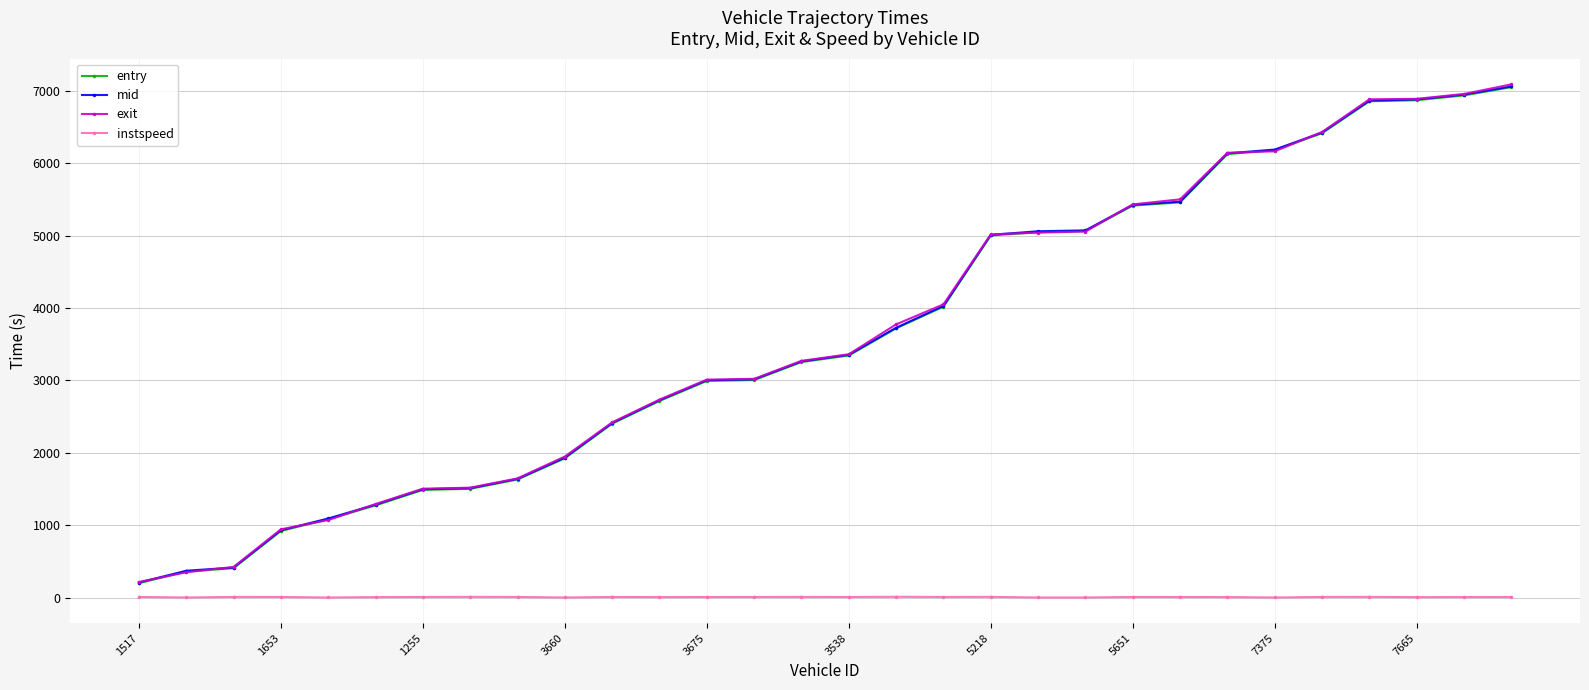

What is the maximum value shown in the chart?

7086.4